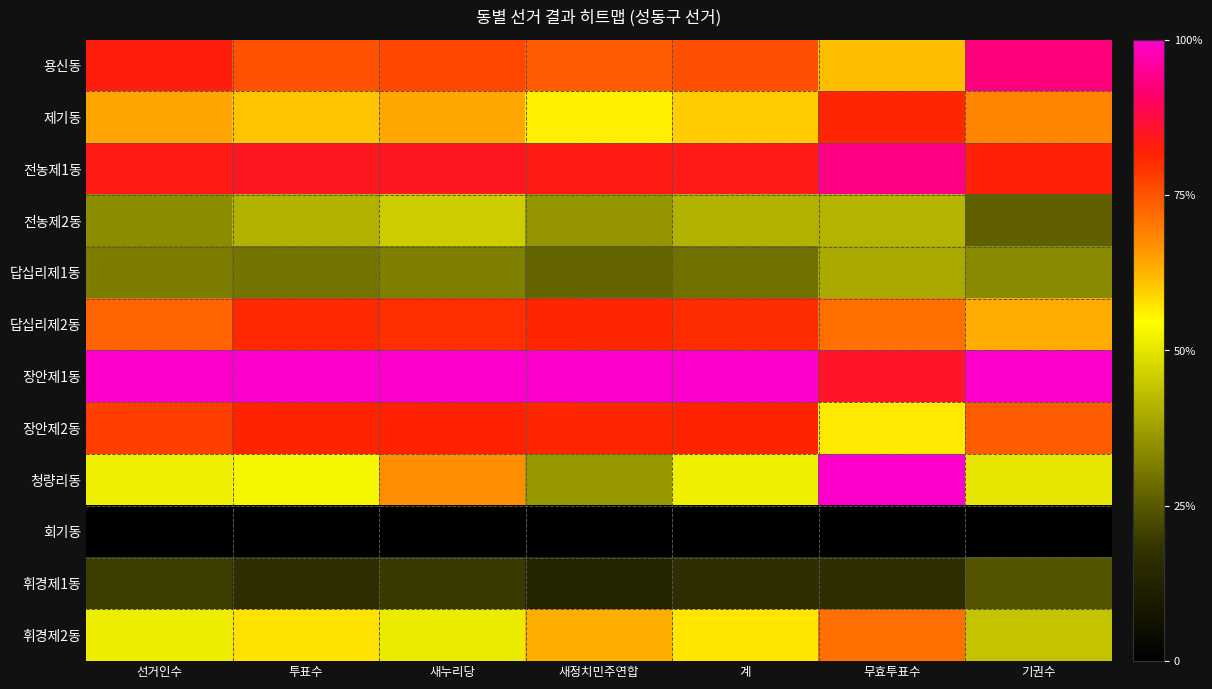

Reading left to right, transcribe all the data shown in this chart.

용신동: 선거인수=0.8	투표수=0.8	새누리당=0.8	새정치민주연합=0.7	계=0.8	무효투표수=0.6	기권수=0.9
제기동: 선거인수=0.6	투표수=0.6	새누리당=0.6	새정치민주연합=0.6	계=0.6	무효투표수=0.8	기권수=0.7
전농제1동: 선거인수=0.8	투표수=0.8	새누리당=0.8	새정치민주연합=0.8	계=0.8	무효투표수=0.9	기권수=0.8
전농제2동: 선거인수=0.3	투표수=0.4	새누리당=0.5	새정치민주연합=0.4	계=0.4	무효투표수=0.4	기권수=0.3
답십리제1동: 선거인수=0.3	투표수=0.3	새누리당=0.3	새정치민주연합=0.3	계=0.3	무효투표수=0.4	기권수=0.3
답십리제2동: 선거인수=0.7	투표수=0.8	새누리당=0.8	새정치민주연합=0.8	계=0.8	무효투표수=0.7	기권수=0.6
장안제1동: 선거인수=1.0	투표수=1.0	새누리당=1.0	새정치민주연합=1.0	계=1.0	무효투표수=0.9	기권수=1.0
장안제2동: 선거인수=0.8	투표수=0.8	새누리당=0.8	새정치민주연합=0.8	계=0.8	무효투표수=0.6	기권수=0.7
청량리동: 선거인수=0.5	투표수=0.5	새누리당=0.7	새정치민주연합=0.4	계=0.5	무효투표수=1.0	기권수=0.5
회기동: 선거인수=0.0	투표수=0.0	새누리당=0.0	새정치민주연합=0.0	계=0.0	무효투표수=0.0	기권수=0.0
휘경제1동: 선거인수=0.2	투표수=0.2	새누리당=0.2	새정치민주연합=0.1	계=0.2	무효투표수=0.2	기권수=0.2
휘경제2동: 선거인수=0.5	투표수=0.6	새누리당=0.5	새정치민주연합=0.6	계=0.6	무효투표수=0.7	기권수=0.4